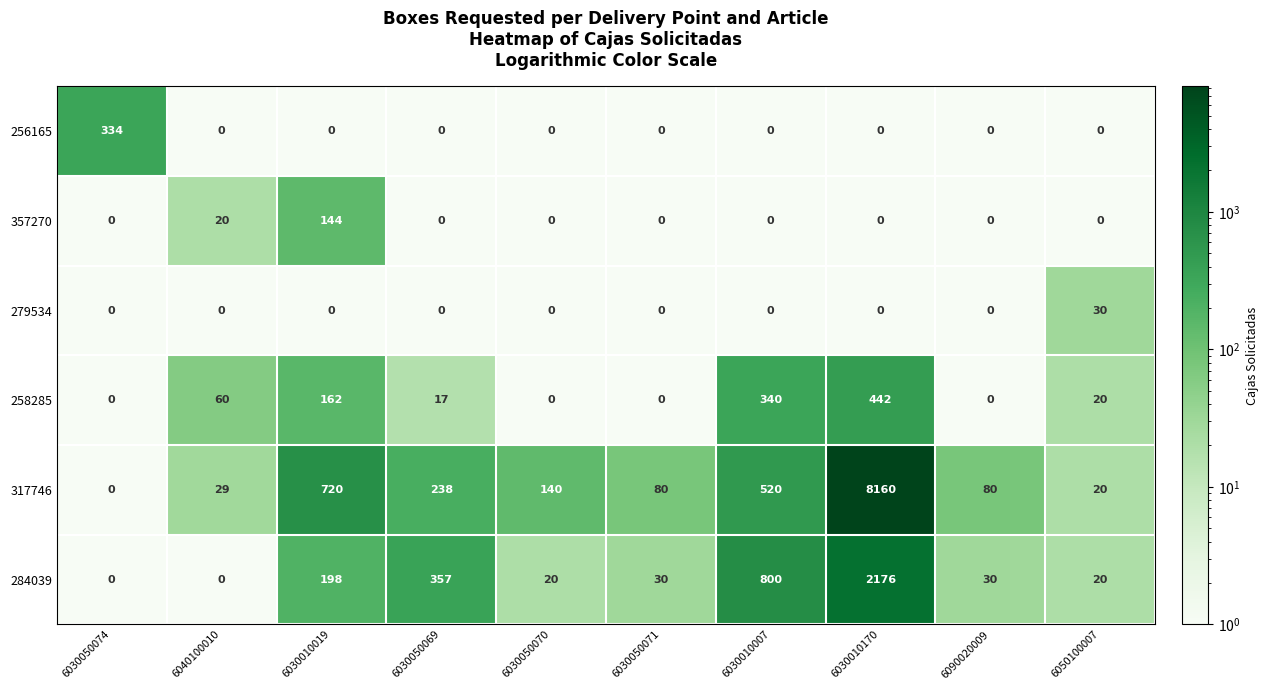

What is the total value across all series at 6030050071?

110